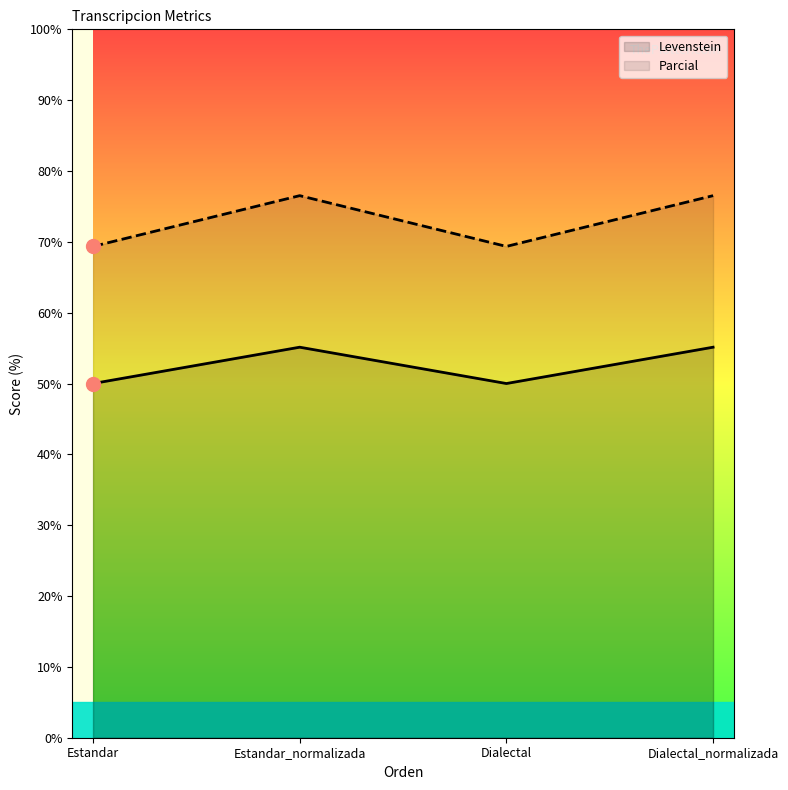

At how many categories does at least one series exceed 53?

4